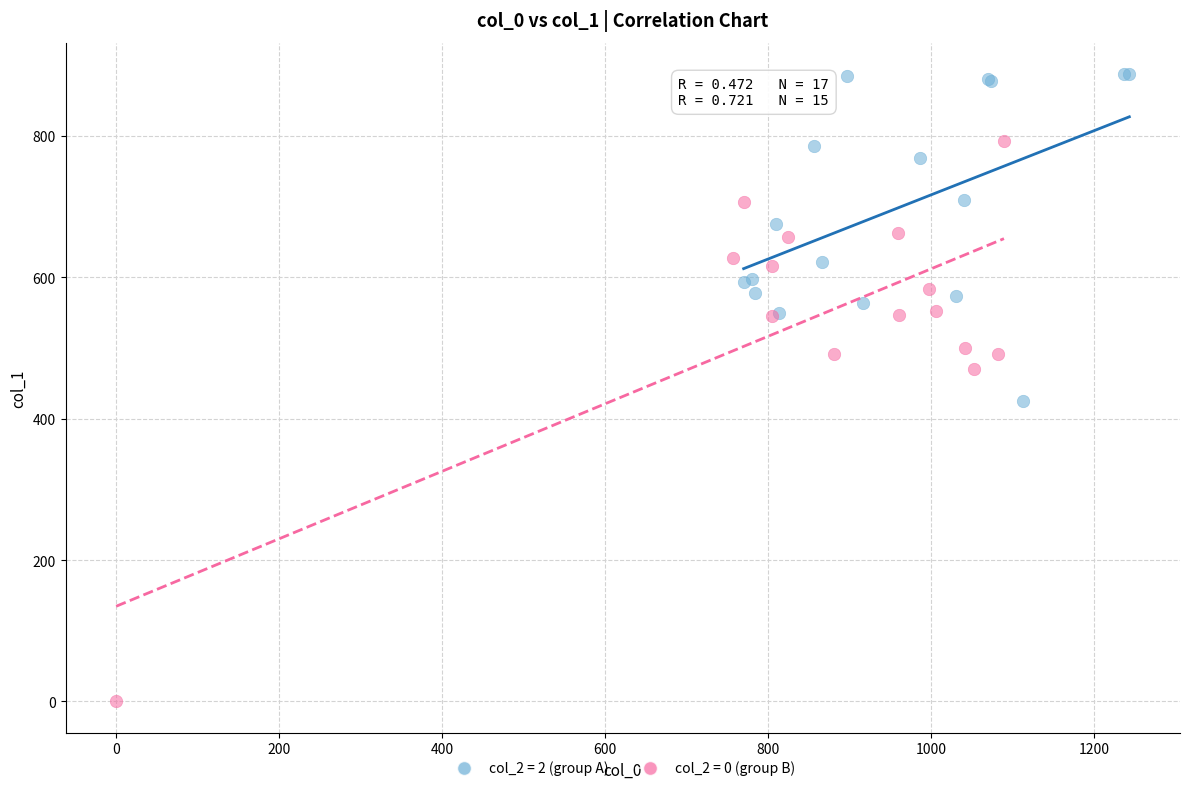

Which series has the widest spread of Y values?

col_2 = 0 (group B)